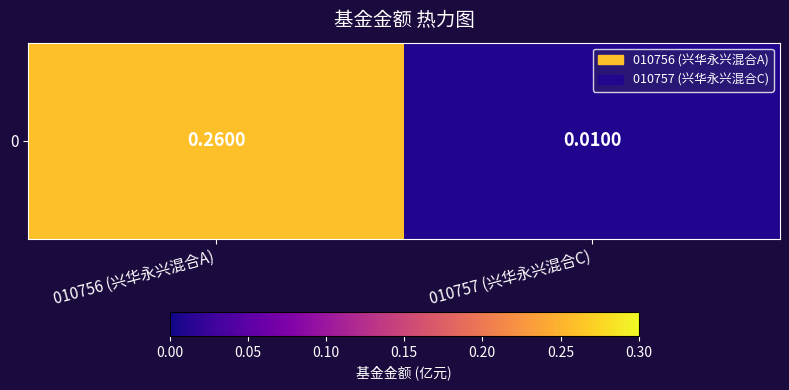

Which label corresponds to the largest value in the chart?

010756 (兴华永兴混合A)